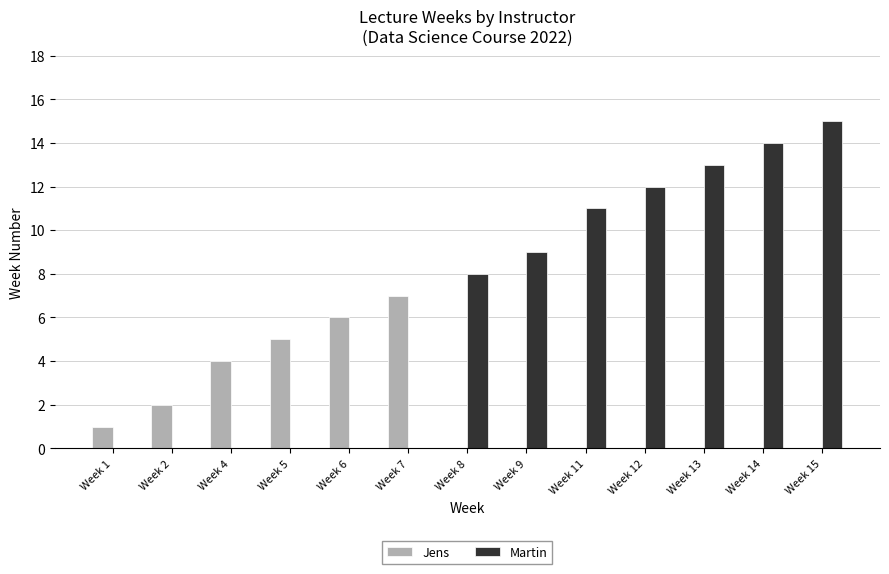

What is the sum of all Martin values?

82